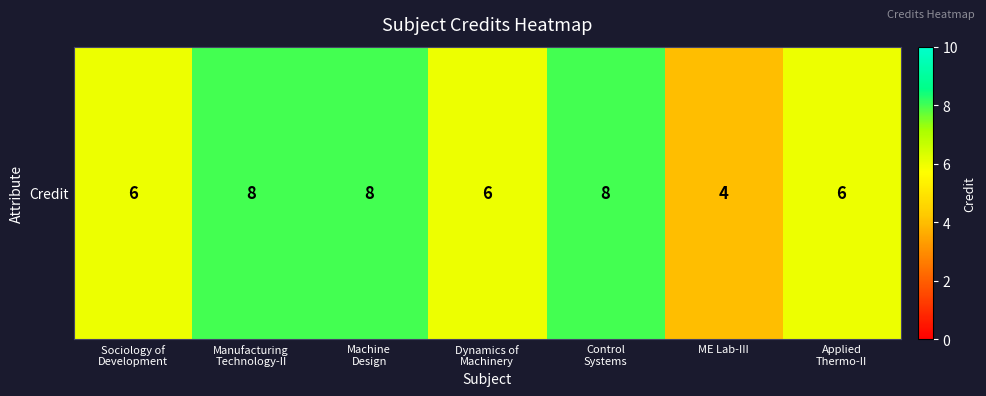

True or false: the data shows 12 at Manufacturing
Technology-II.

False